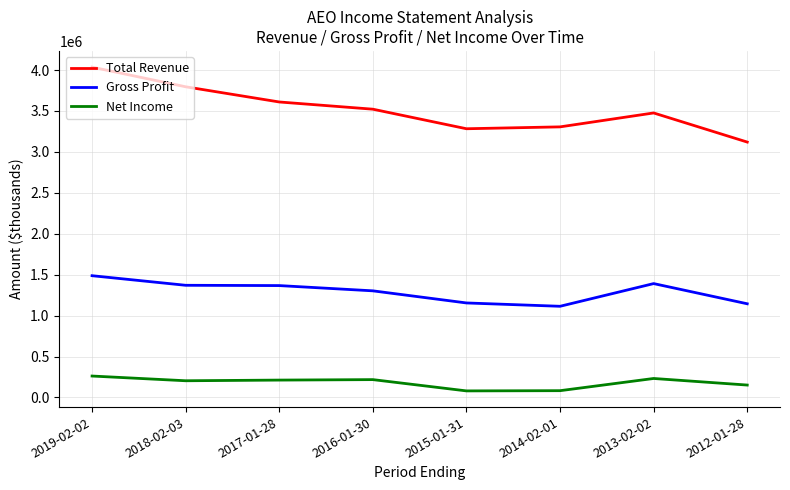

At which label is Net Income closest to 171100?

2012-01-28